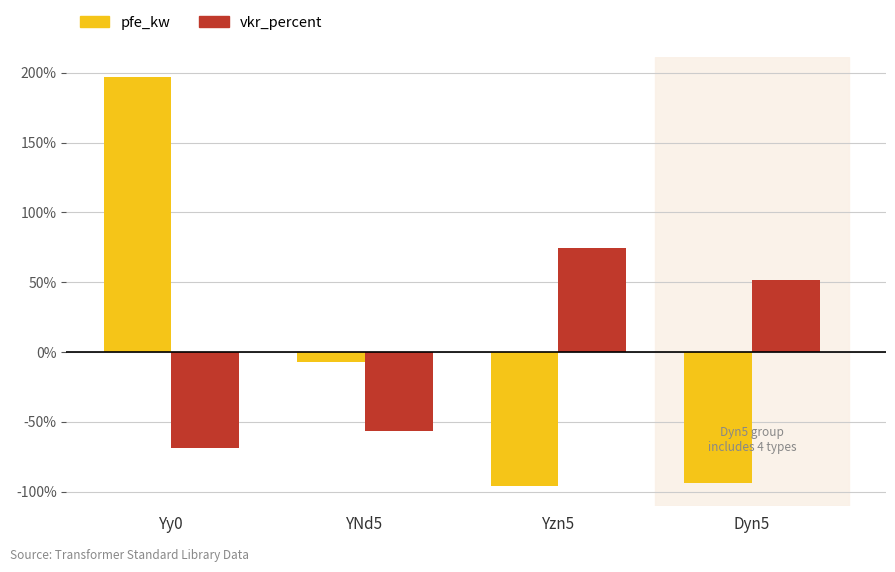

Where does the vkr_percent series first go above 51?

Yzn5